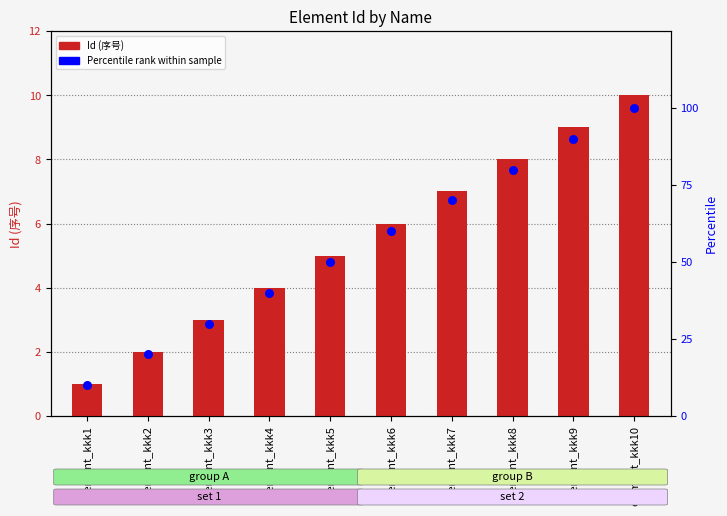

What are all the series names shown in the legend?

Id (序号), Percentile rank within sample